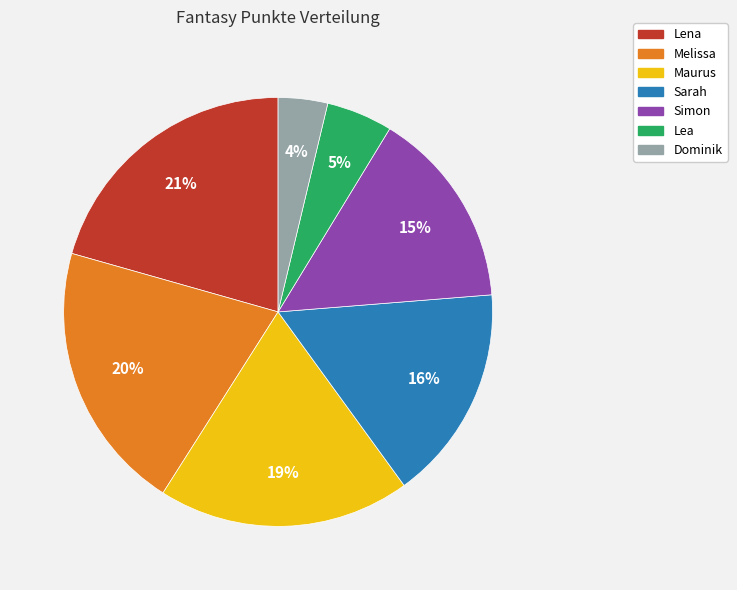

Does any single category account for the majority?

No